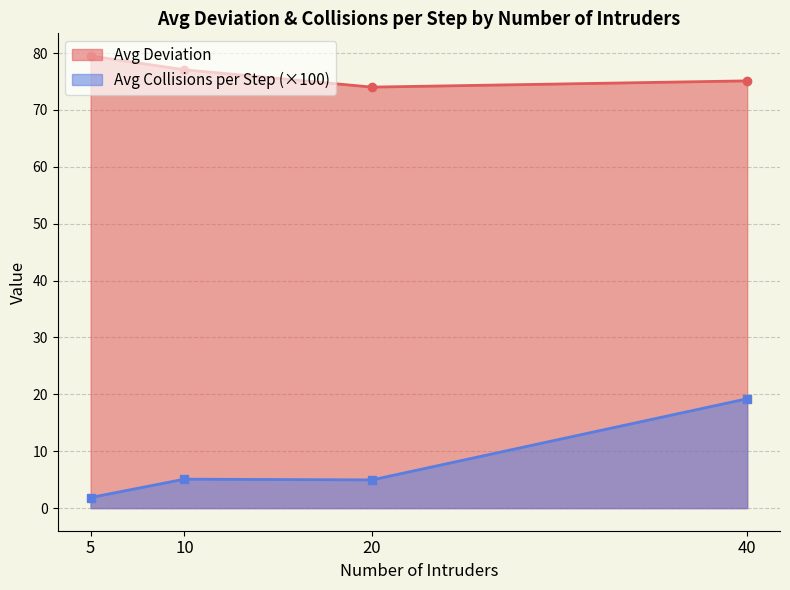

What is the maximum value shown in the chart?

79.5